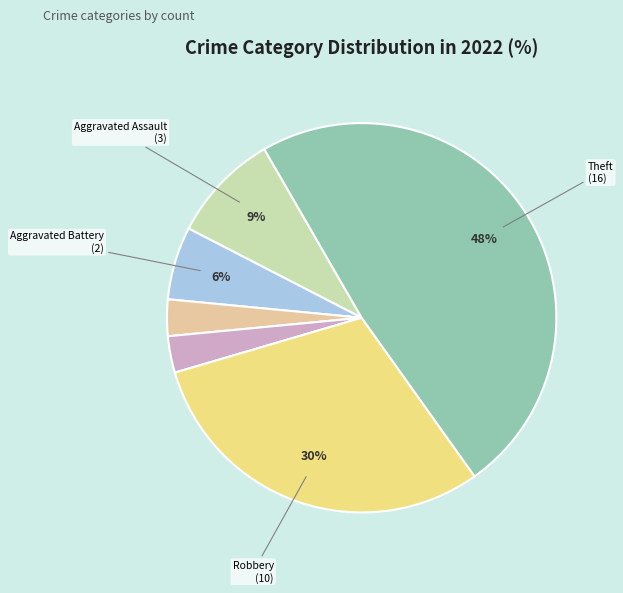

To the nearest percent, what is the difference between the largest and smallest slice percentages?

45%